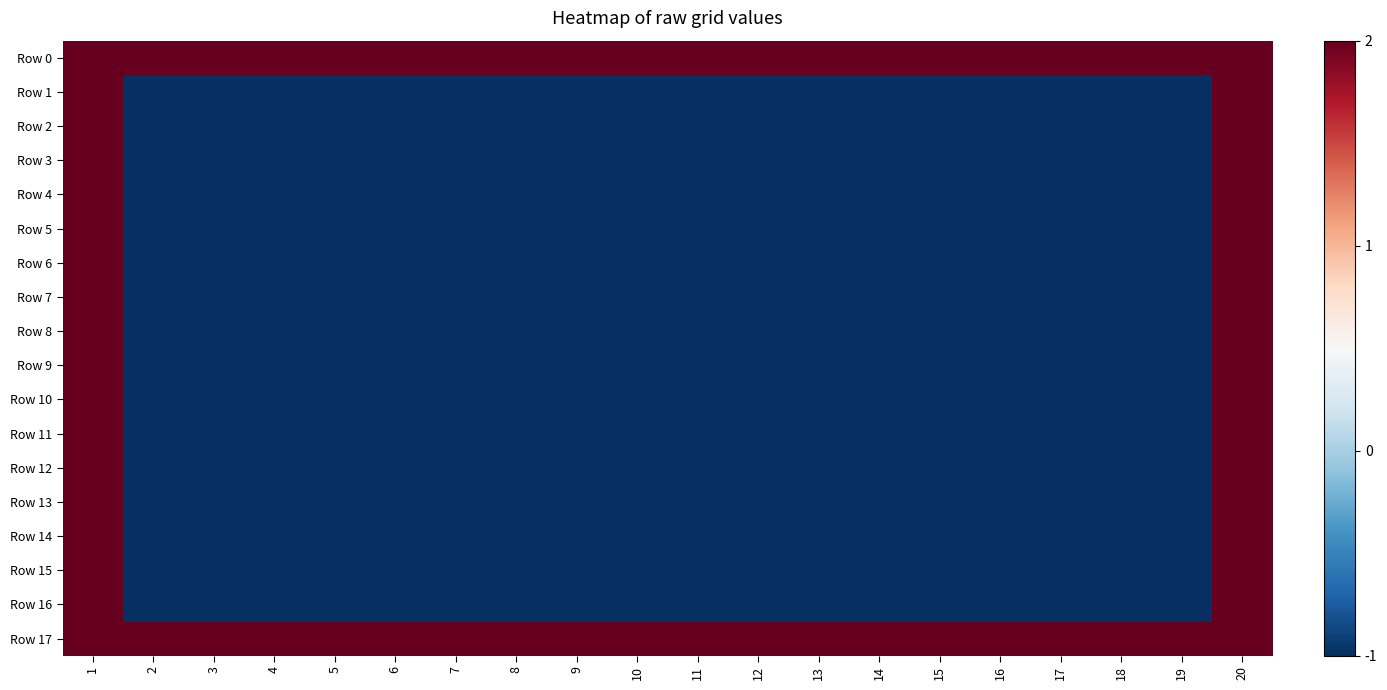

Which series has the widest spread of values?

Row 1